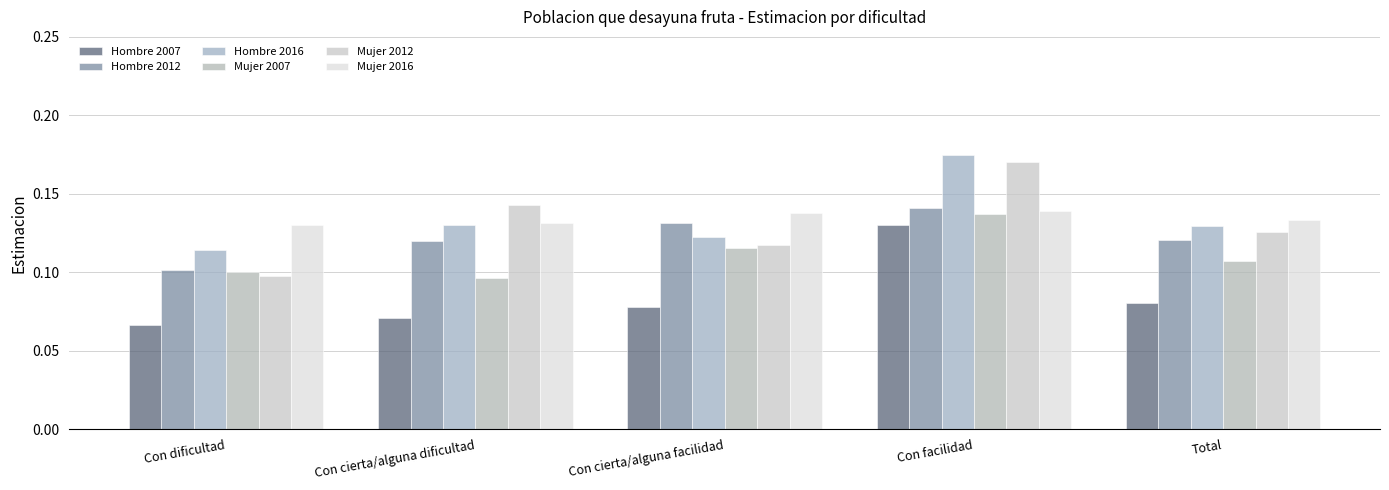

What are all the series names shown in the legend?

Hombre 2007, Hombre 2012, Hombre 2016, Mujer 2007, Mujer 2012, Mujer 2016